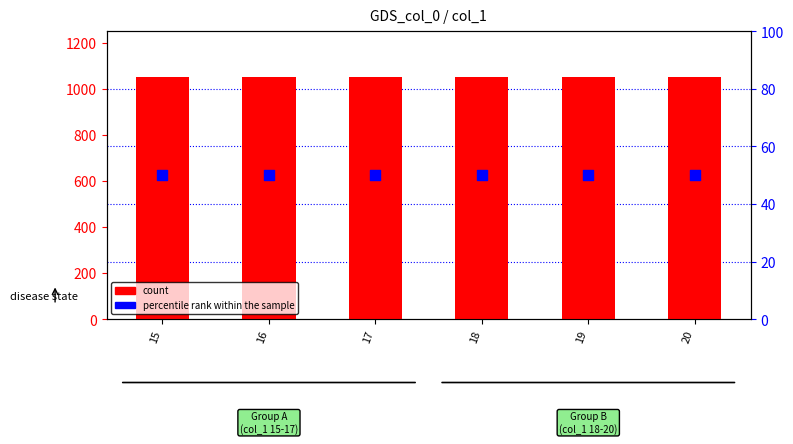

What are all the series names shown in the legend?

count, percentile rank within the sample